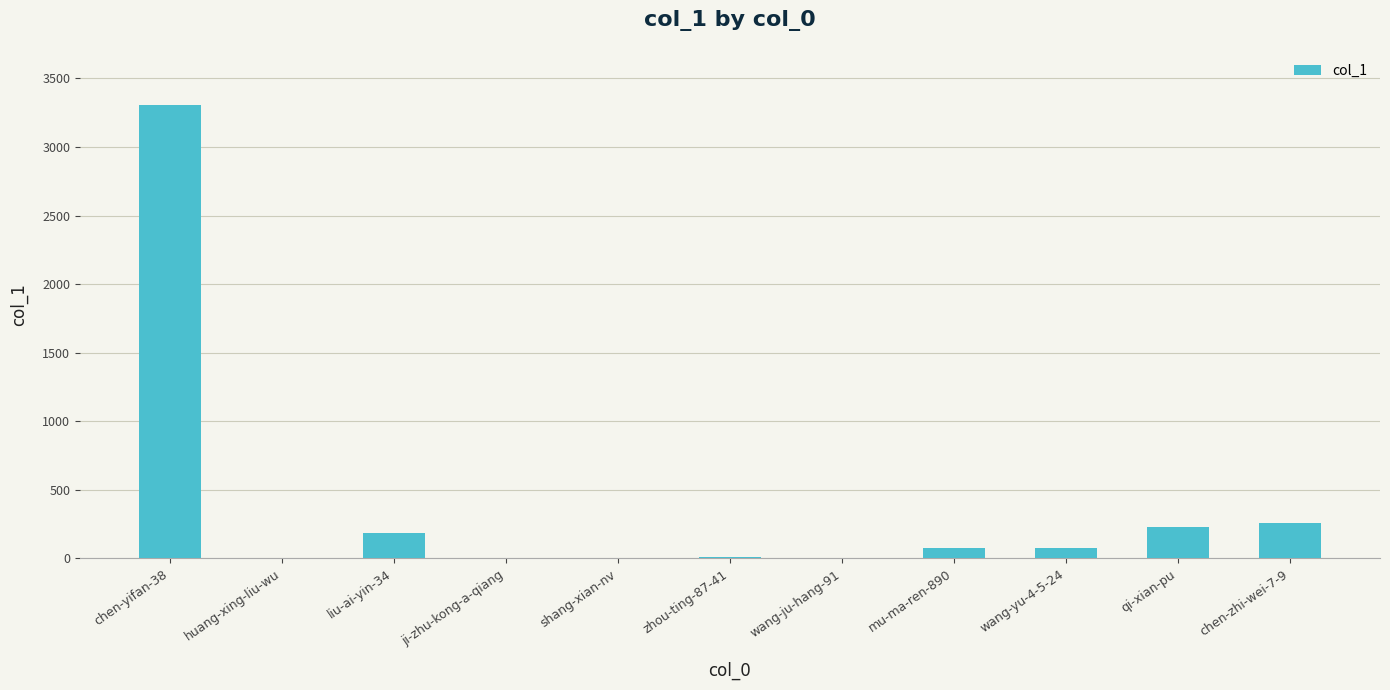

At which label is the value closest to 1652?

chen-zhi-wei-7-9